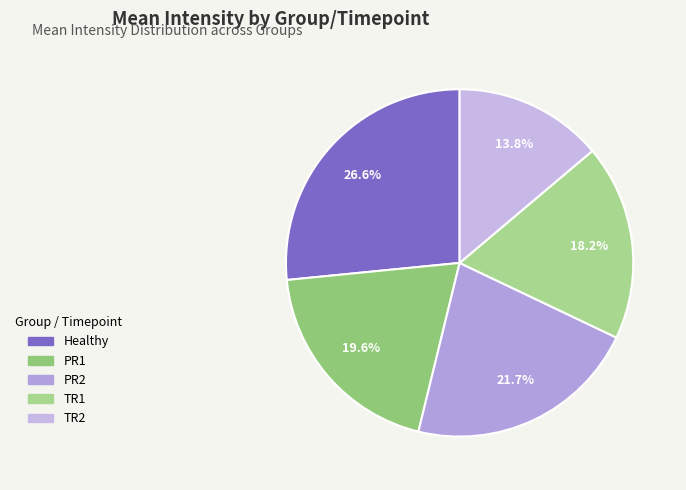

What is the smallest slice in the pie chart?

TR2